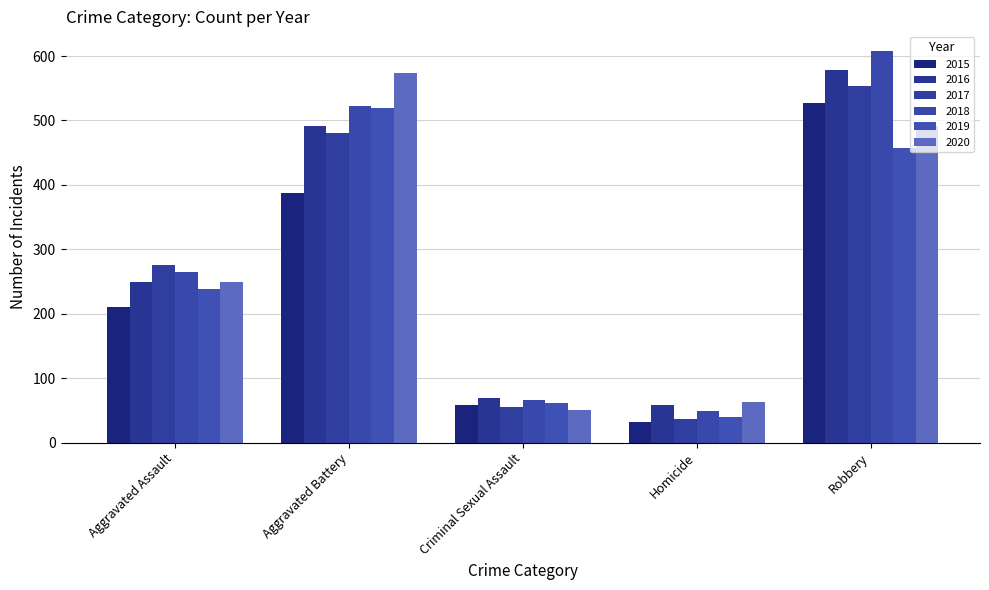

Is it true that 2018 equals 608 at Robbery?

True